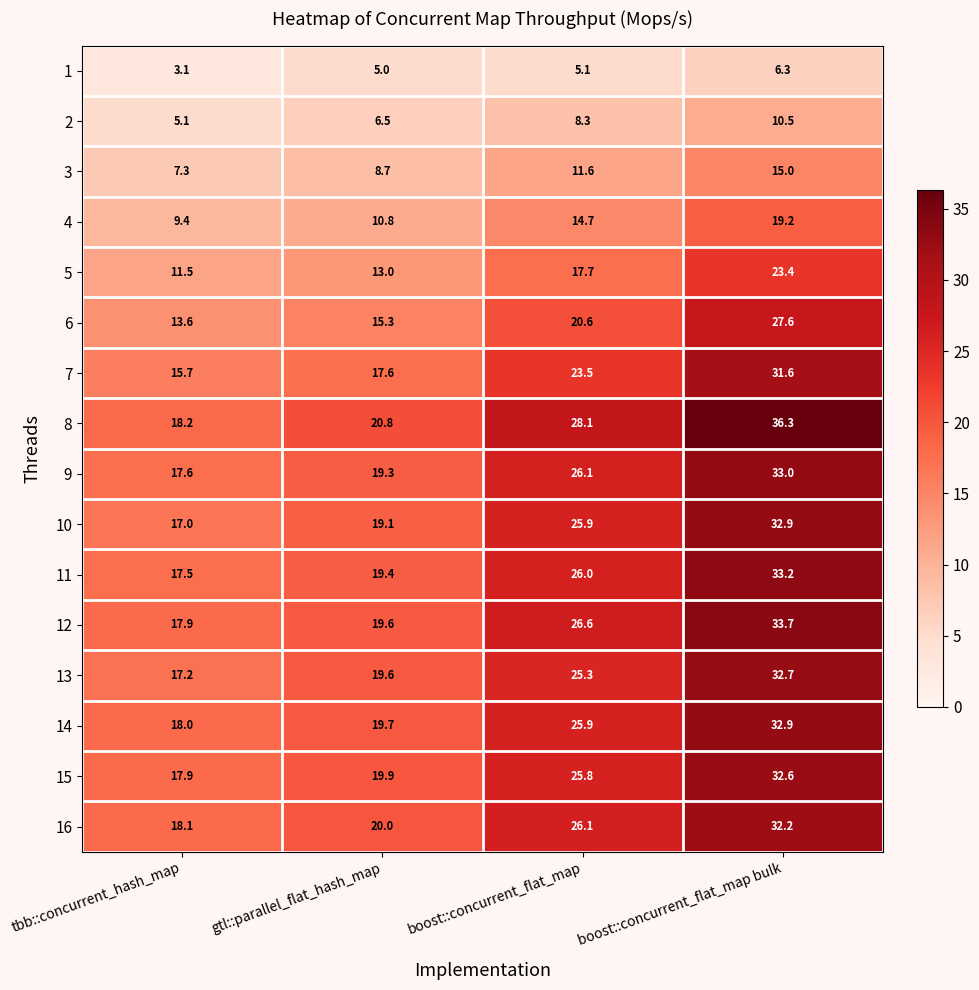

Which series has the largest total across all categories?

8